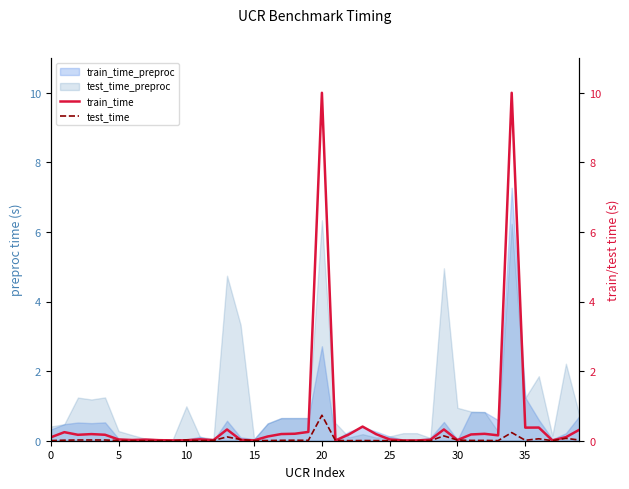

Which has a higher value, 20 or 20?

20